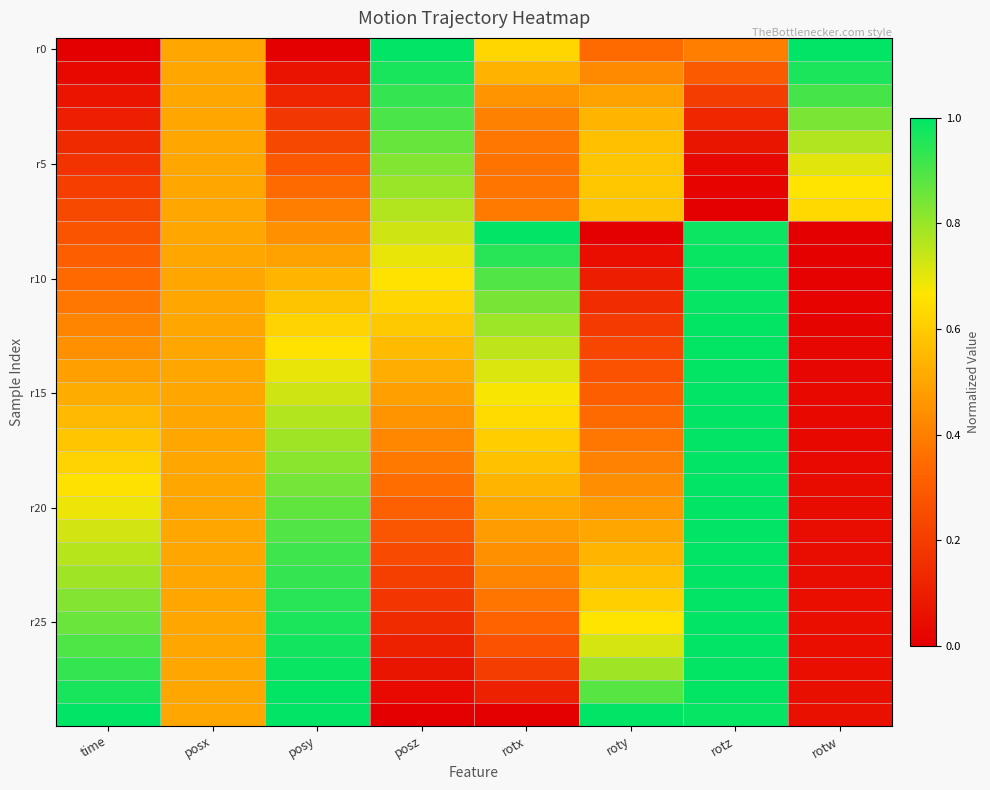

What is the total value across all series at posy?

19.1